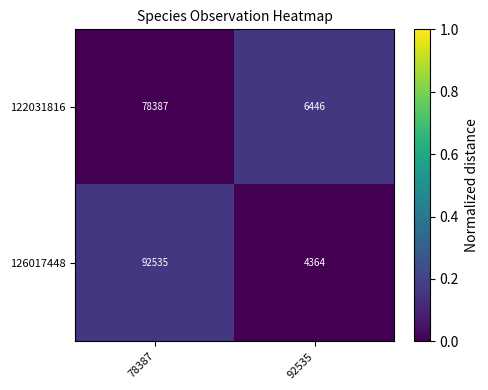

What is the difference between the 126017448 values at 78387 and 92535?

88171